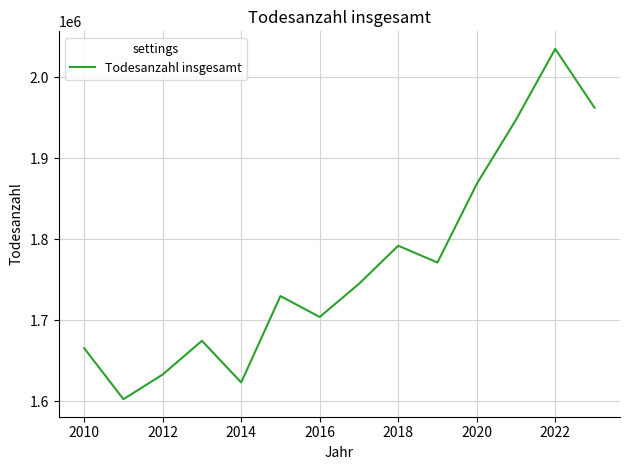

What is the smallest value displayed?

1602652